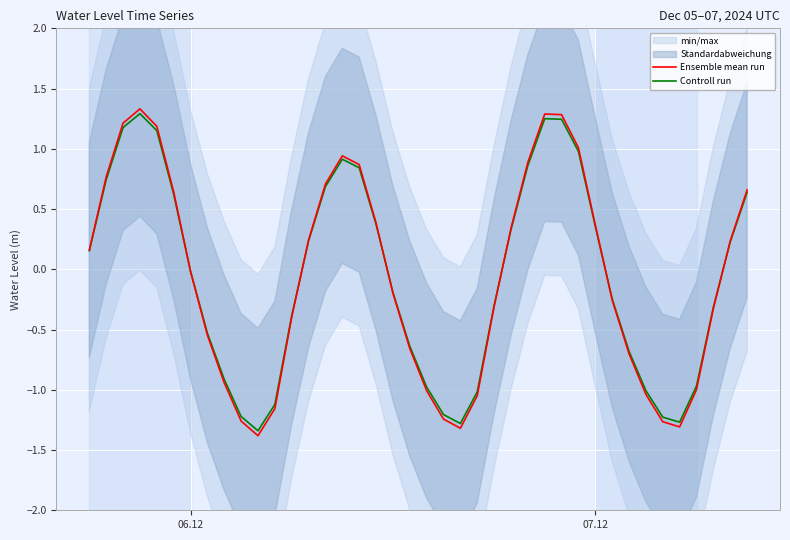

Which series ends up on top after the final intersection of Controll run and Ensemble mean run?

Ensemble mean run